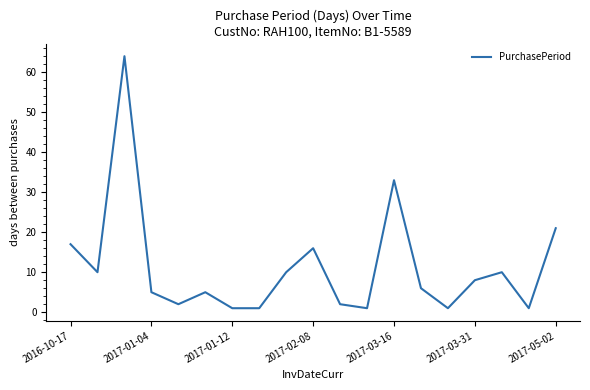

What is the difference between the maximum and minimum values?

63